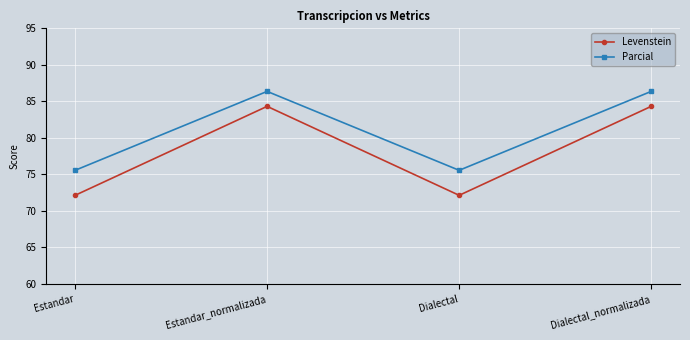

Reading left to right, transcribe all the data shown in this chart.

Levenstein: 72.1	84.3	72.1	84.3
Parcial: 75.6	86.4	75.6	86.4